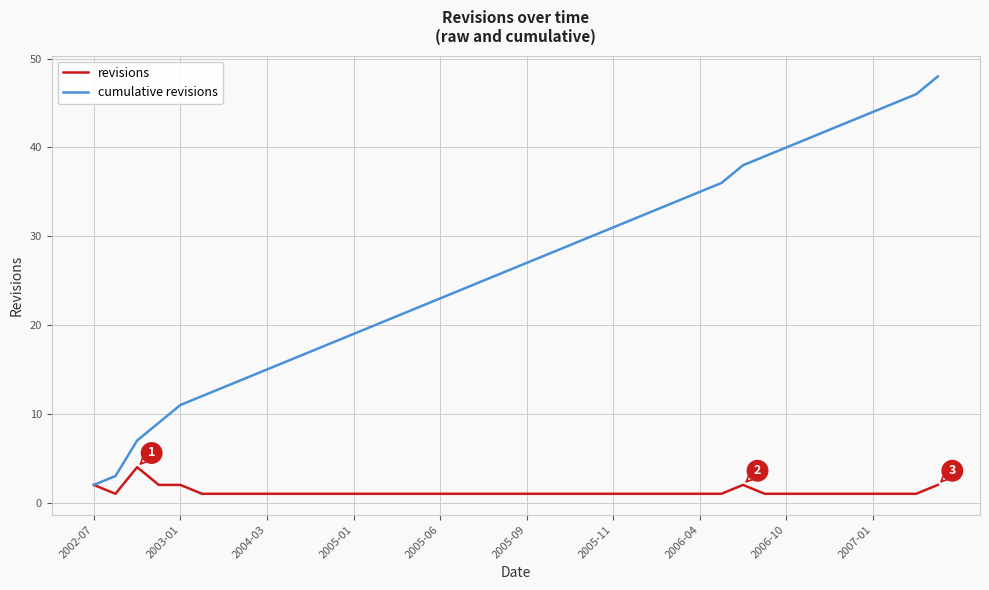

What is the maximum value shown in the chart?

48